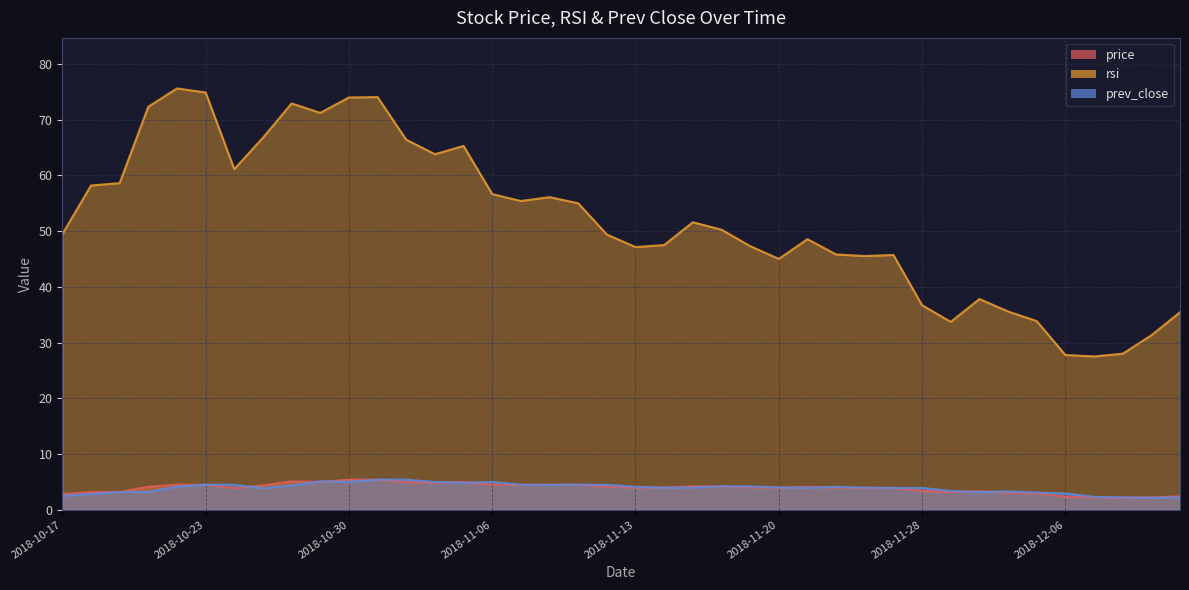

What is the maximum value for price?

5.4